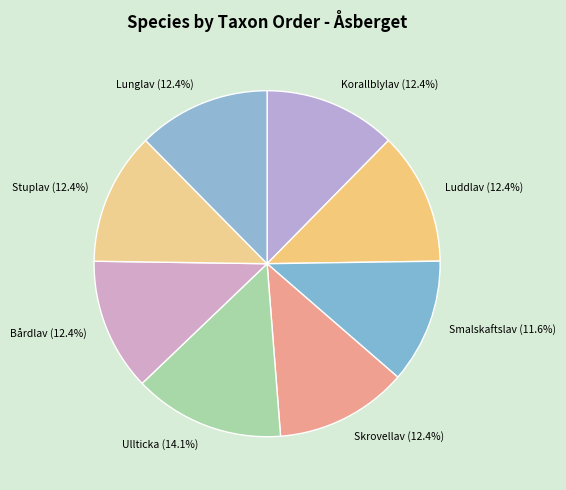

How much of the chart is everything except Lunglav?

87.6%